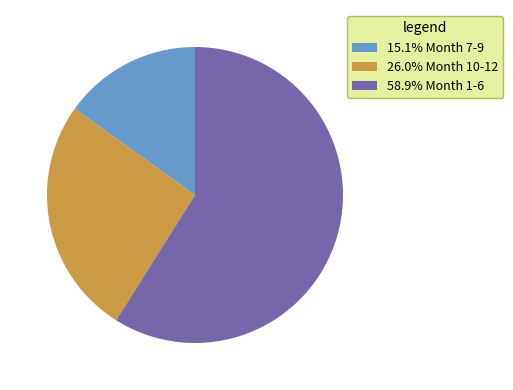

Is the sum of 26.0% Month 10-12 and 15.1% Month 7-9 greater than half?

No